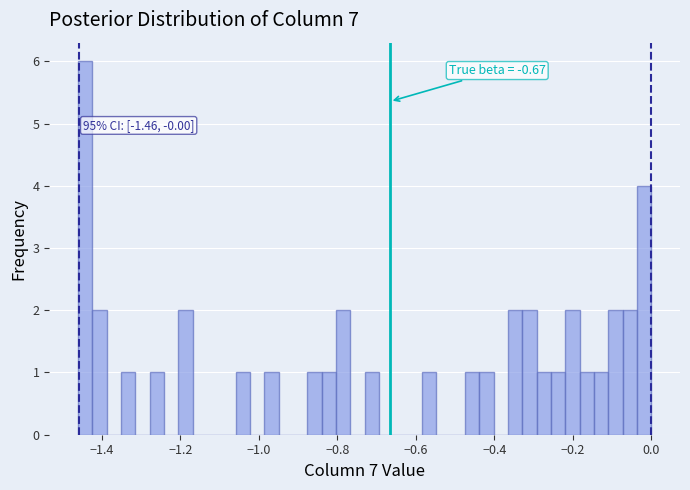

Read against the x-axis, roughly where is the centre of the tallest bar?

-1.44